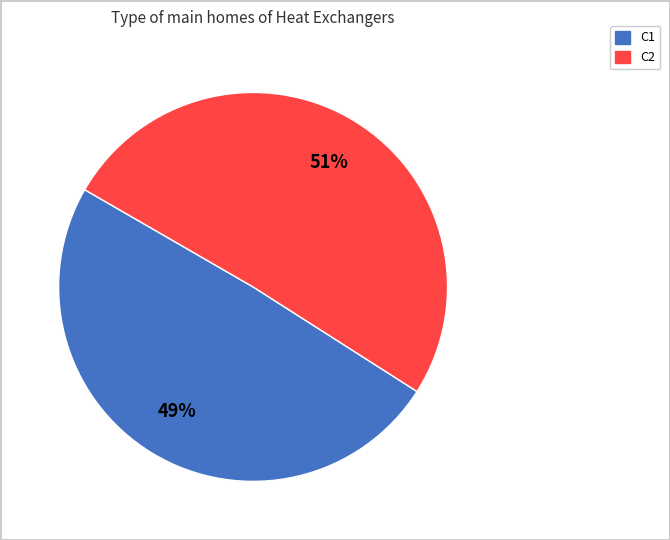

Which has a higher value, C1 or C2?

C2